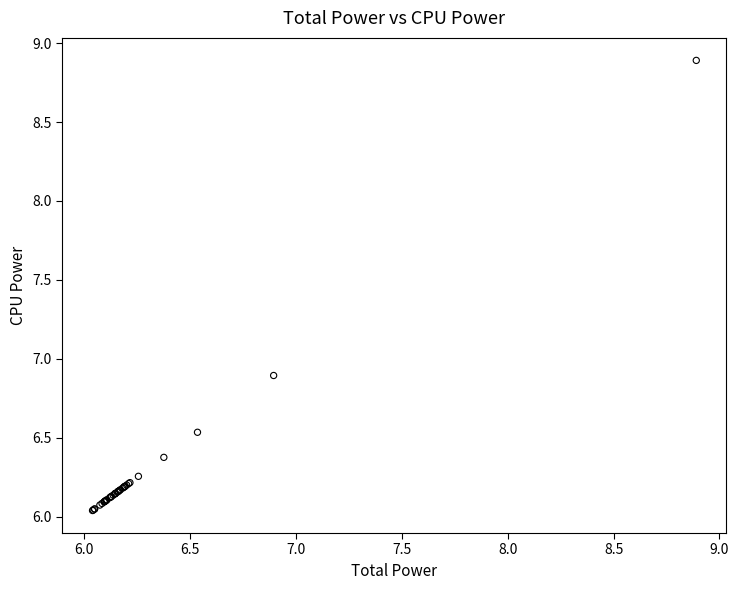

What Y value in the scatter plot is closest to 7?

6.9